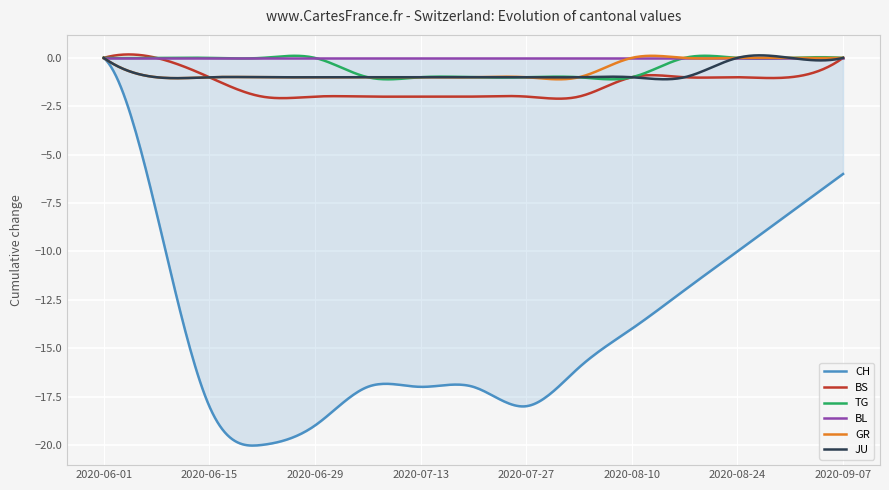

What position from the left is 2020-08-03?

10